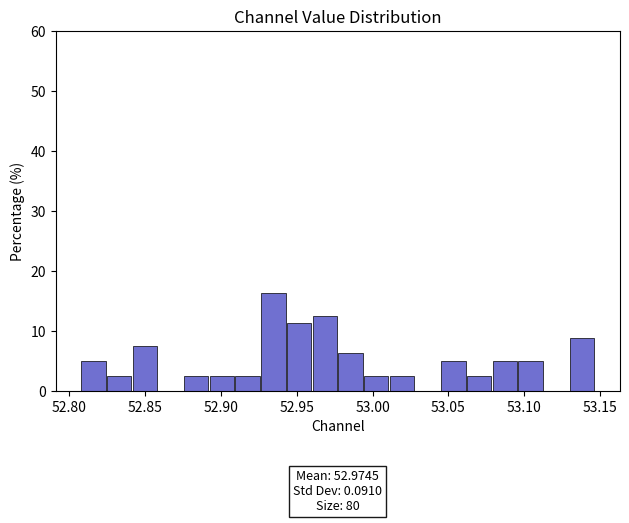

Read against the x-axis, roughly where is the centre of the tallest bar?

52.935